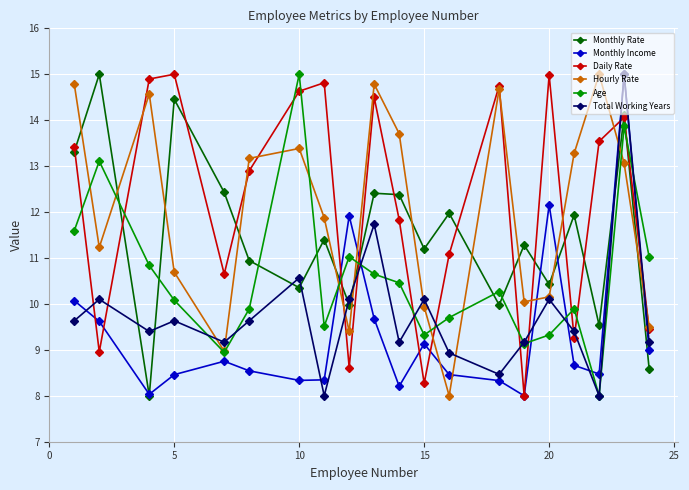

What are all the series names shown in the legend?

Monthly Rate, Monthly Income, Daily Rate, Hourly Rate, Age, Total Working Years